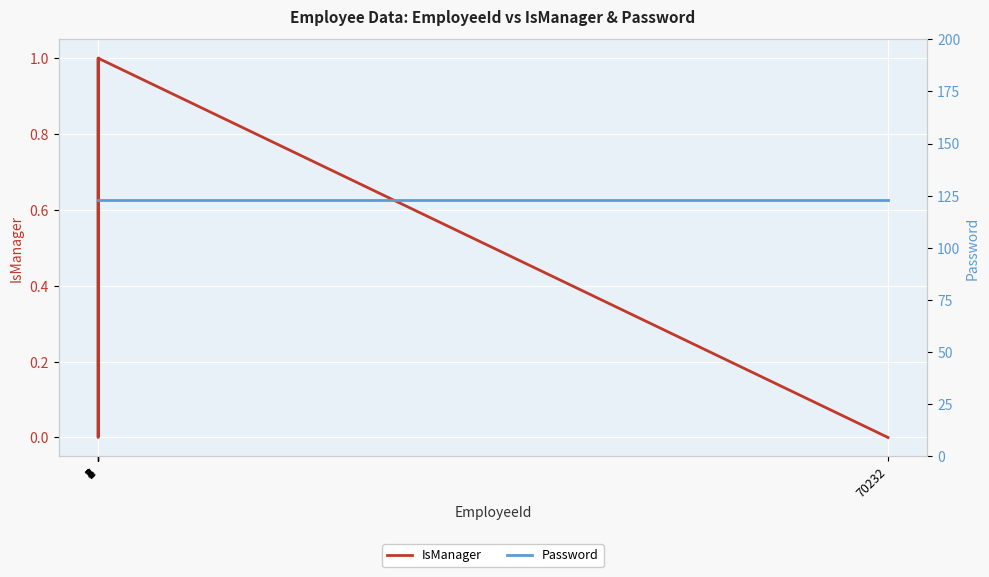

Which series has the largest range (max minus min)?

IsManager